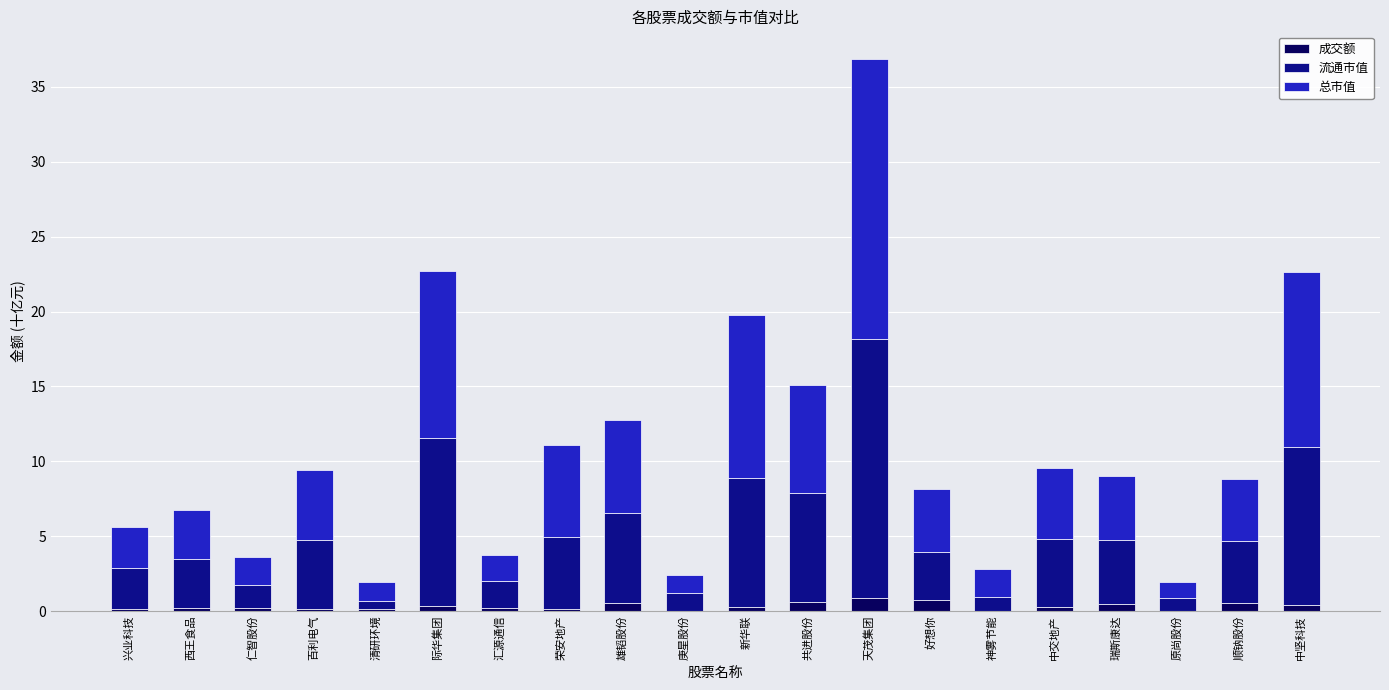

At which category is the sum across all series the highest?

天茂集团